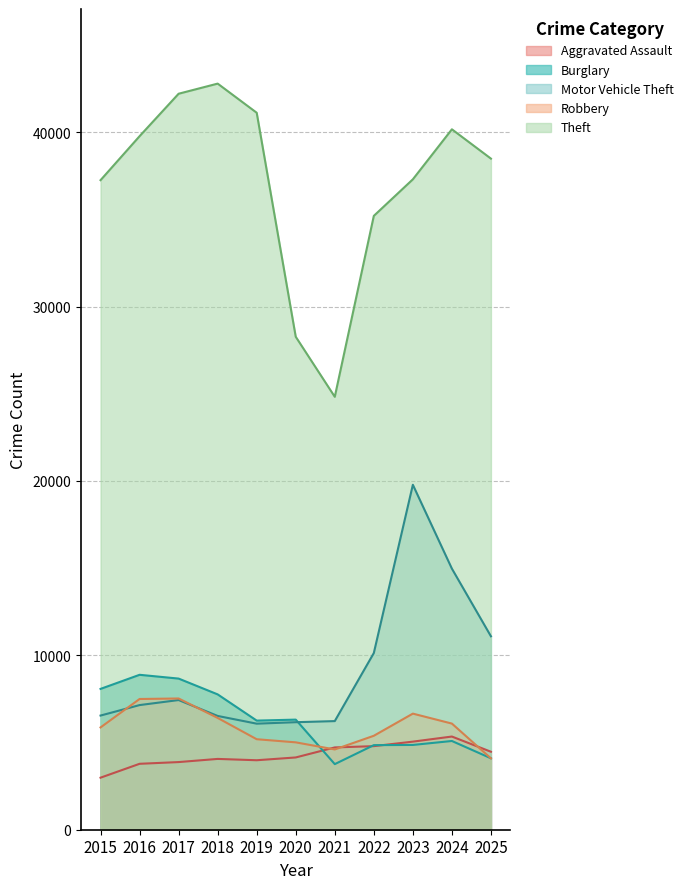

Is it true that Burglary equals 6257 at 2019?

True